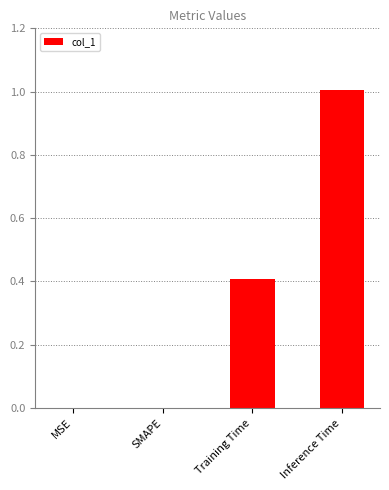

Reading right to left, transcribe all the data shown in this chart.

Inference Time=1.0	Training Time=0.4	SMAPE=0.0	MSE=0.0